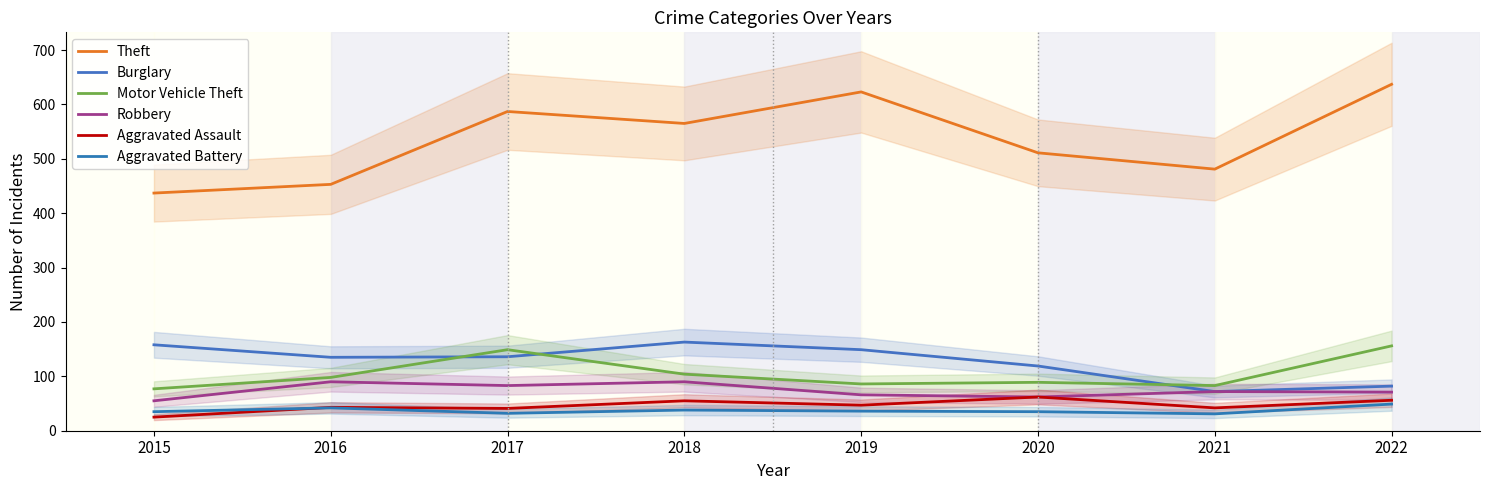

Which category has the highest value in the Motor Vehicle Theft series?

2022